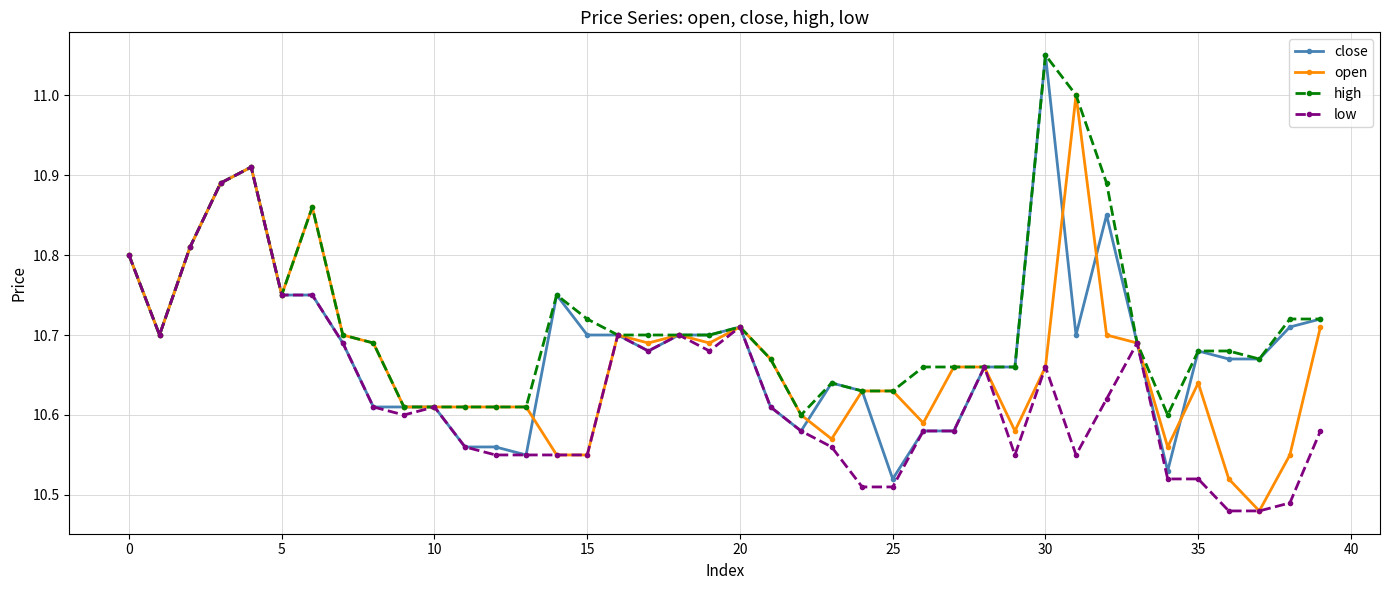

At how many categories does at least one series exceed 10?

40